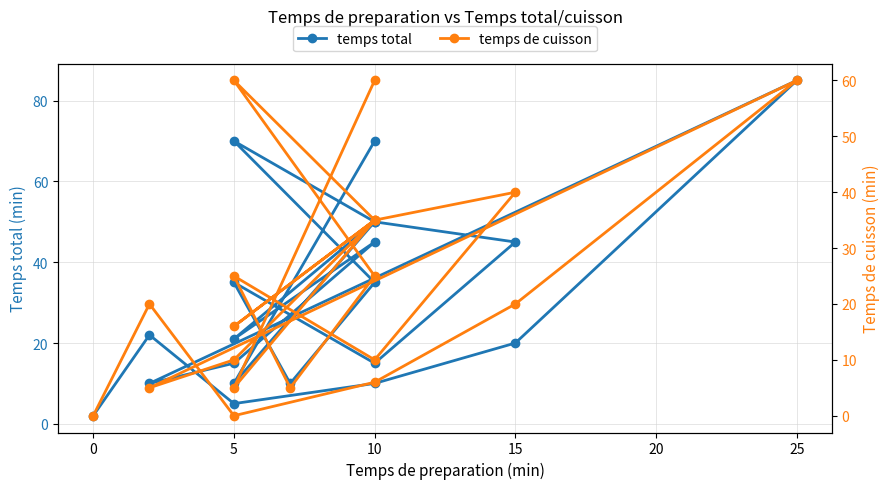

True or false: temps de cuisson has more than 1 interior local peaks.

True